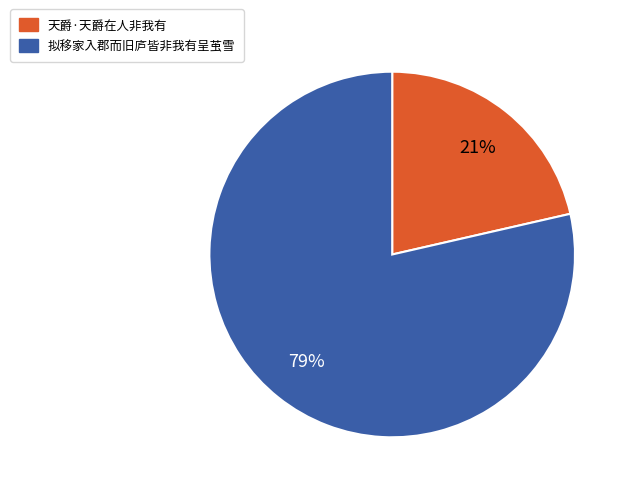

True or false: 拟移家入郡而旧庐皆非我有呈茧雪 accounts for 92% of the total.

False